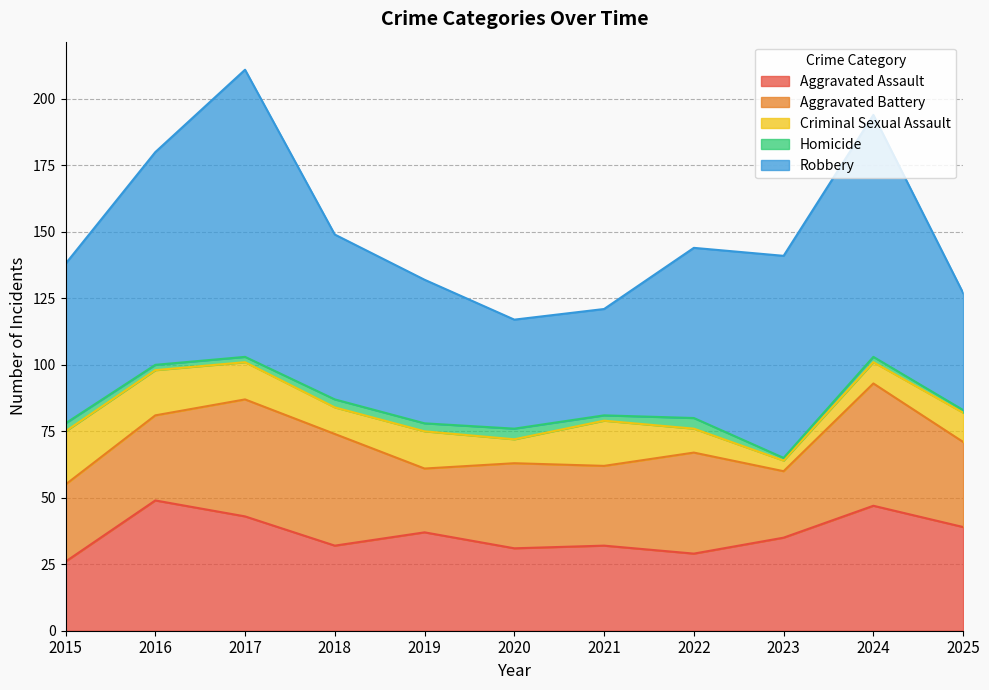

At which label is Robbery closest to 74?

2023